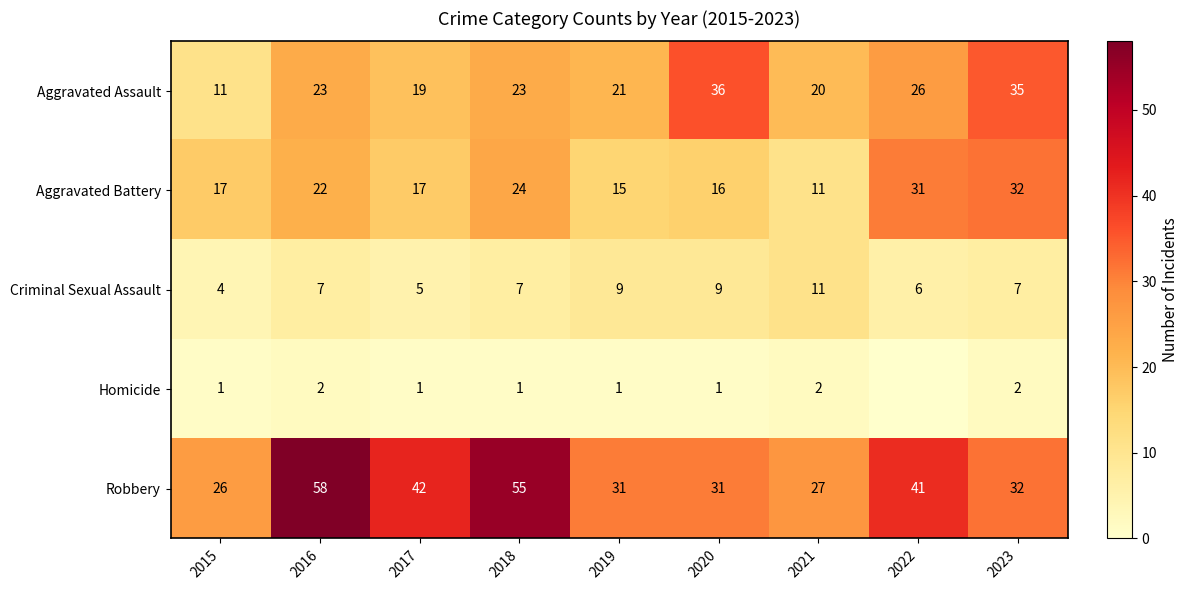

Which label corresponds to the largest value in the chart?

2016